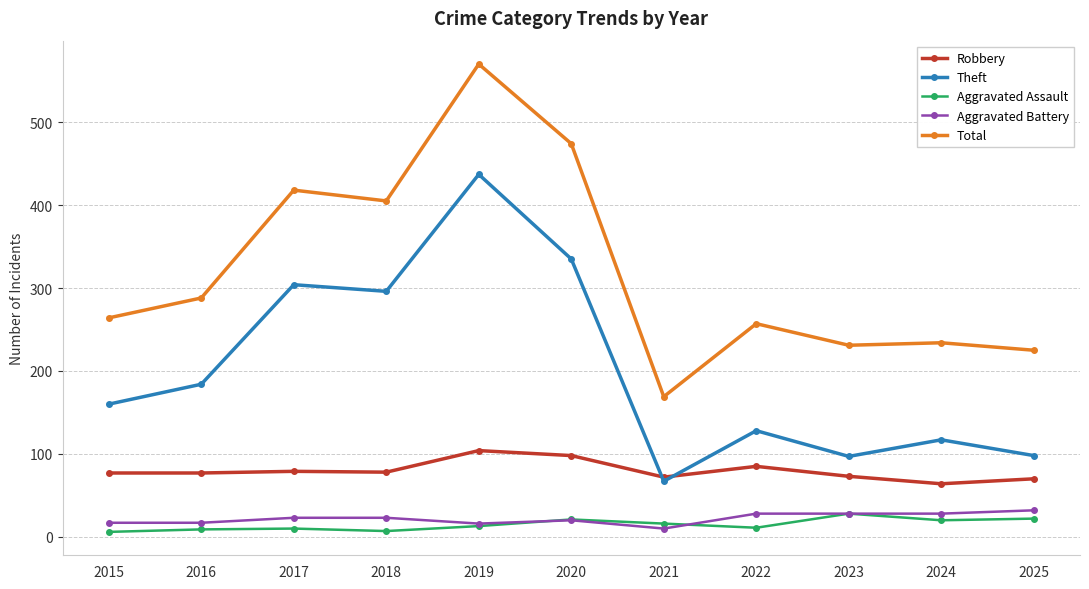

True or false: Robbery and Aggravated Assault intersect in this chart.

False